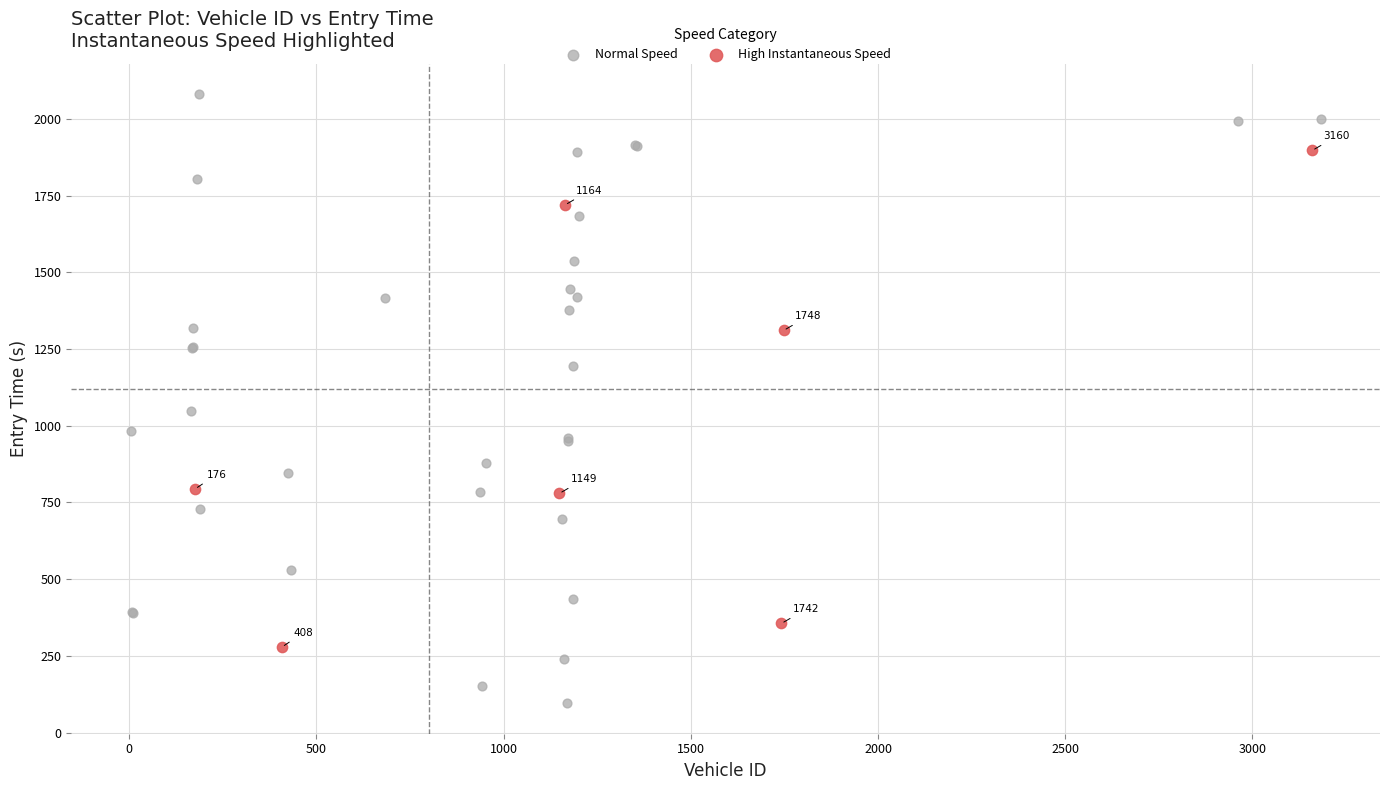

Which series contains the lowest Y value?

Normal Speed